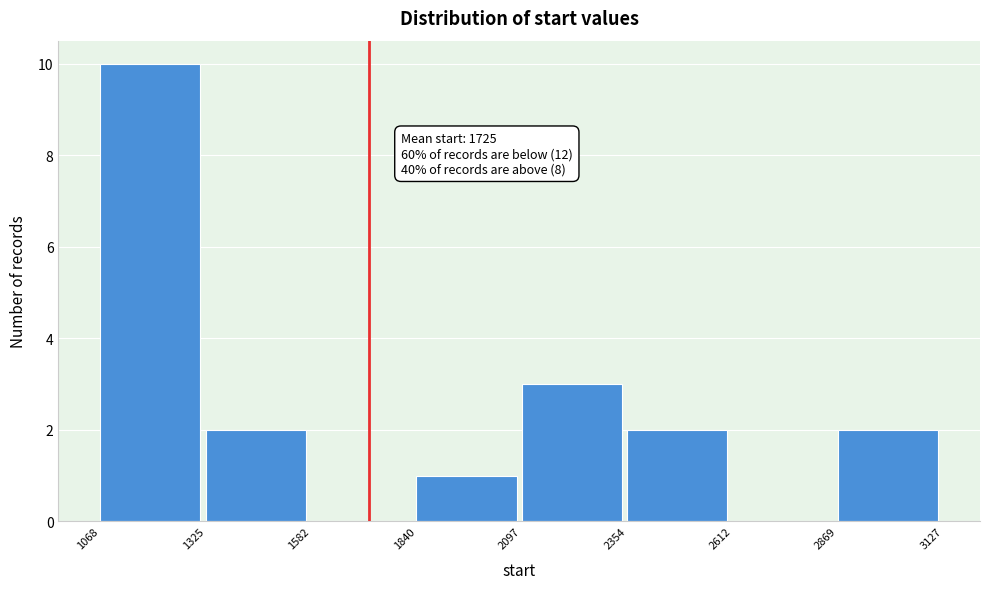

Which range on the x-axis has the tallest bar?

1068 to 1325